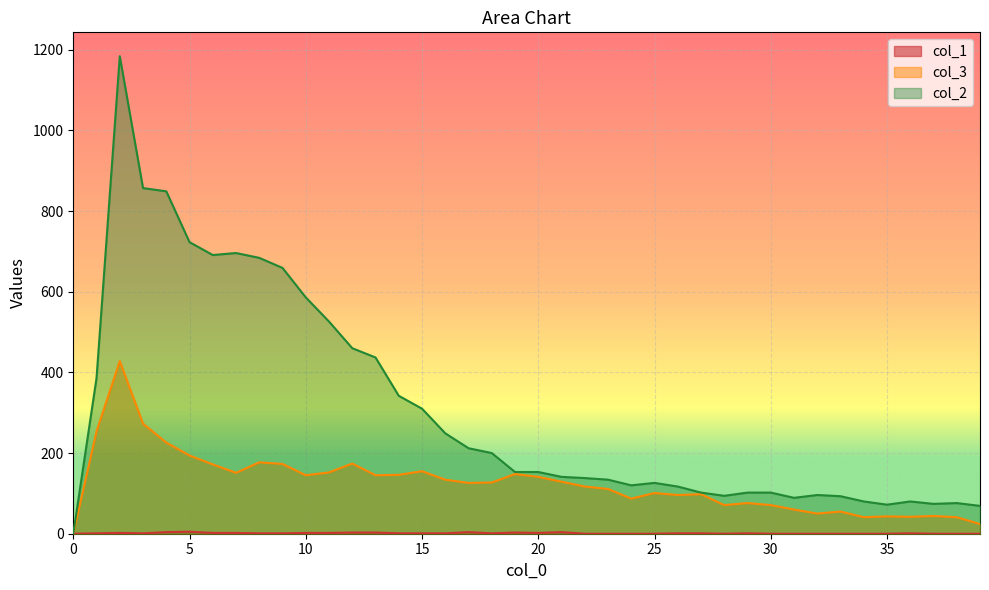

Reading left to right, transcribe all the data shown in this chart.

col_1: 0	1	2	1	4	5	2	2	1	1	2	2	3	3	1	1	1	4	1	3	2	4	0	0	0	0	1	1	0	1	0	0	0	0	0	0	1	0	0	0
col_3: 0	254	428	273	226	194	172	151	177	173	145	152	174	145	146	155	134	126	127	148	141	129	117	111	87	101	96	98	71	76	71	60	50	55	41	43	42	44	41	24
col_2: 0	386	1184	857	849	723	691	696	684	659	586	526	460	437	342	310	249	212	200	153	153	141	138	134	120	126	117	102	94	102	102	89	96	93	80	72	80	74	76	69